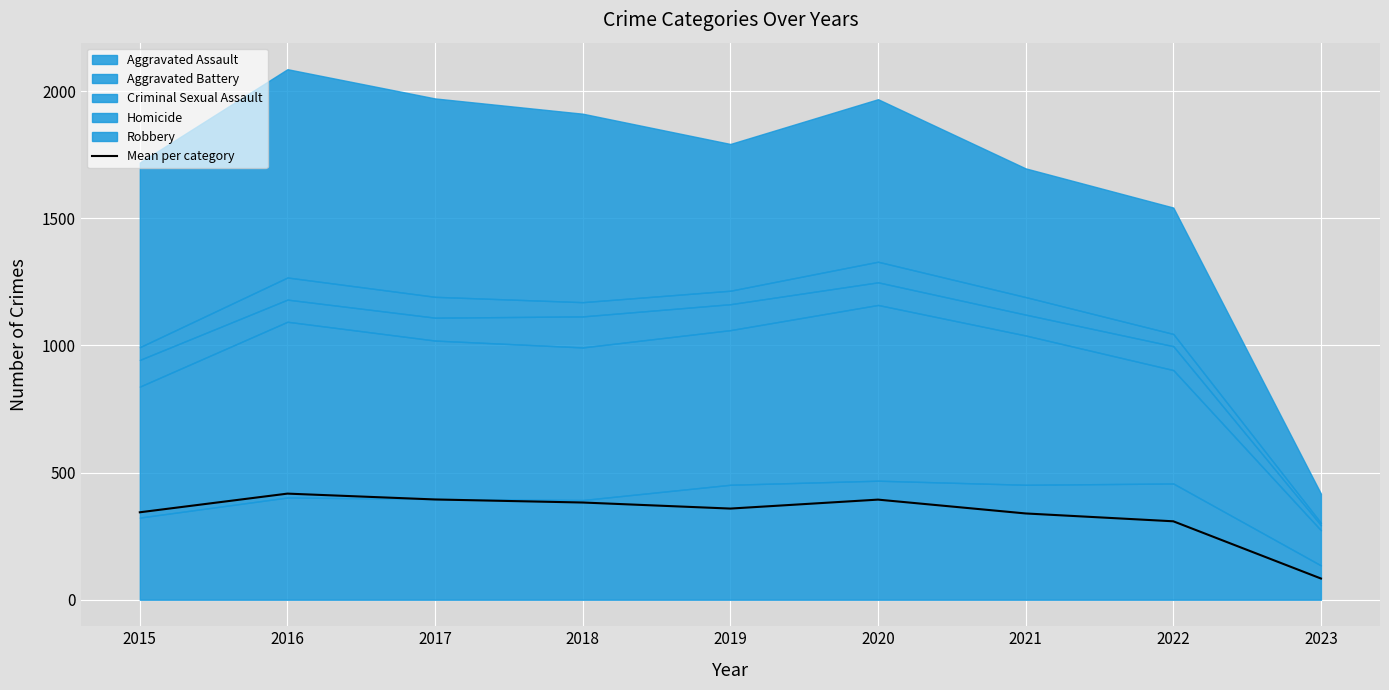

What is the minimum value shown in the chart?

83.4